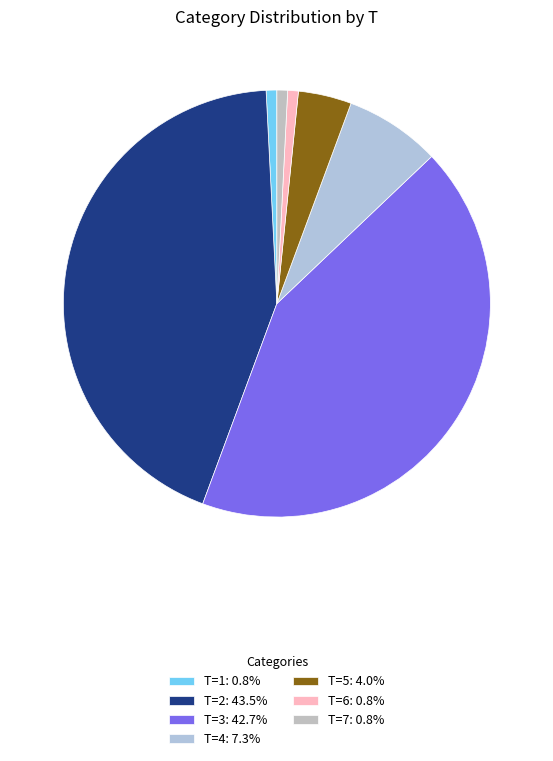

Is there any slice that represents more than half of the pie?

No